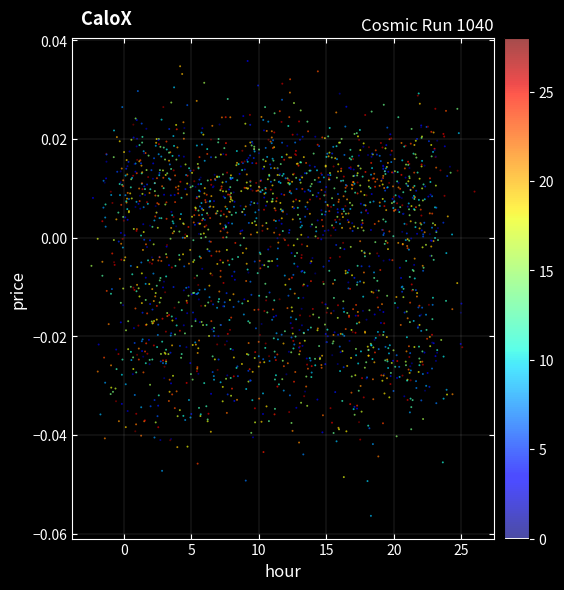

What is the range of X values (max minus min)?

28.4